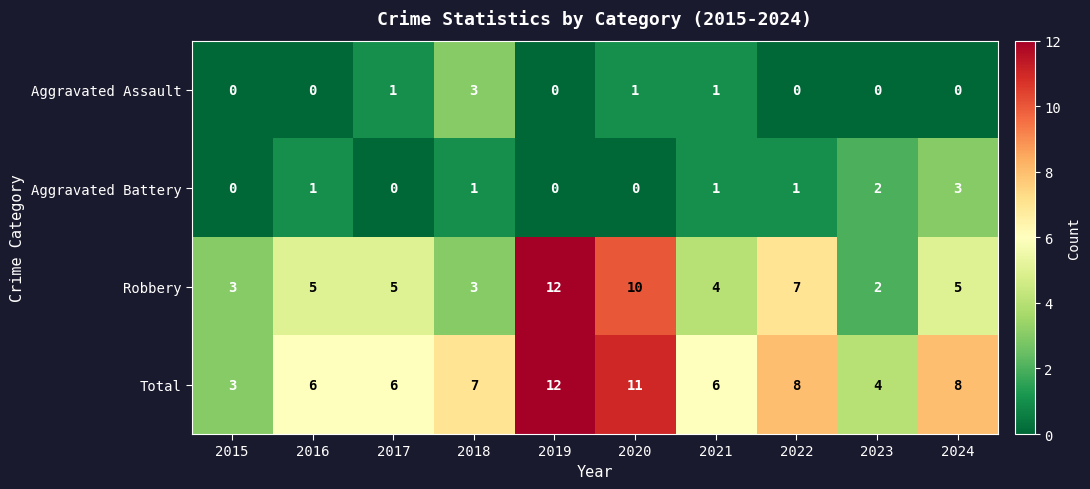

How many categories are shown in the chart?

10